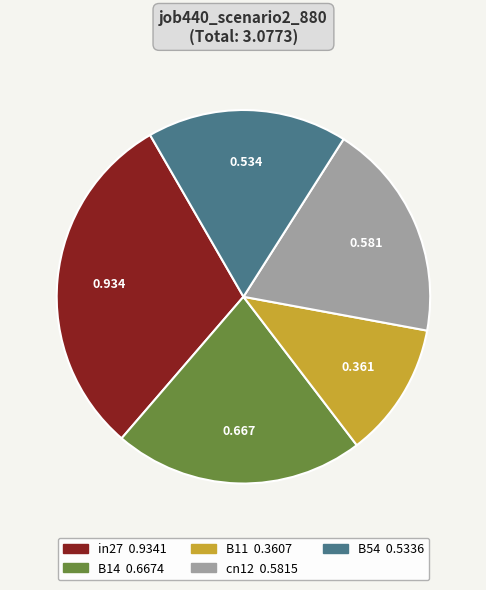

Do B11 and in27 together represent more than half of the pie?

No